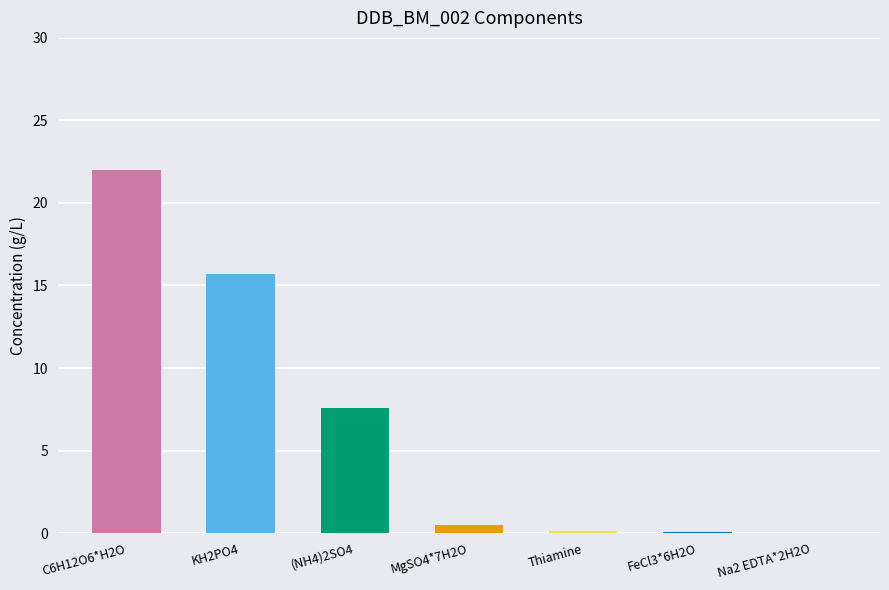

Is it true that the value at KH2PO4 is 15.7?

True